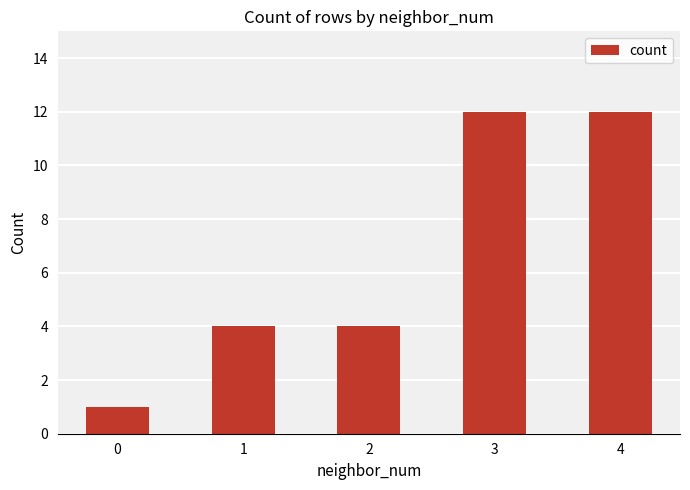

What is the difference between the maximum and second lowest values?

8